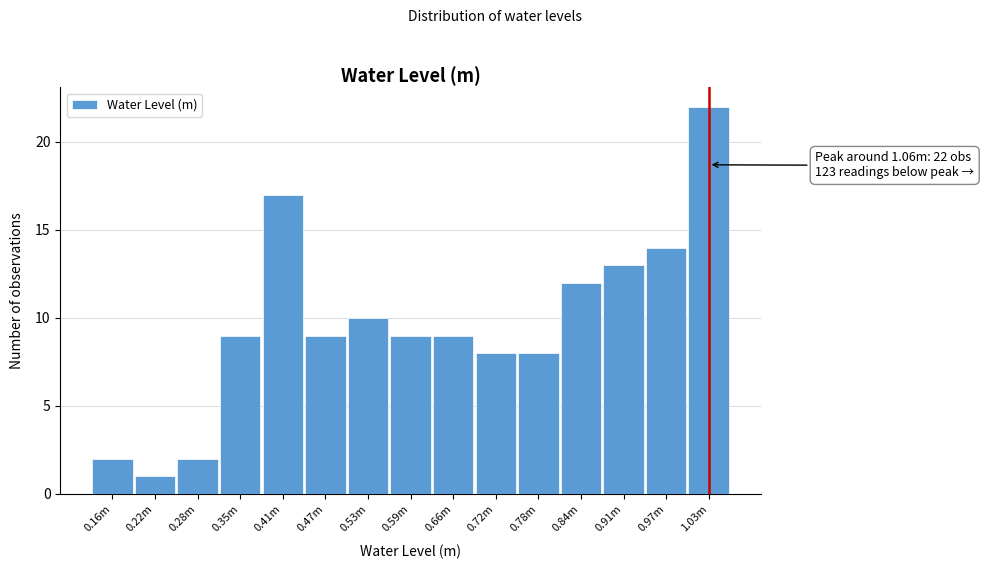

Reading left to right, extract all data points from this chart.

2	1	2	9	17	9	10	9	9	8	8	12	13	14	22